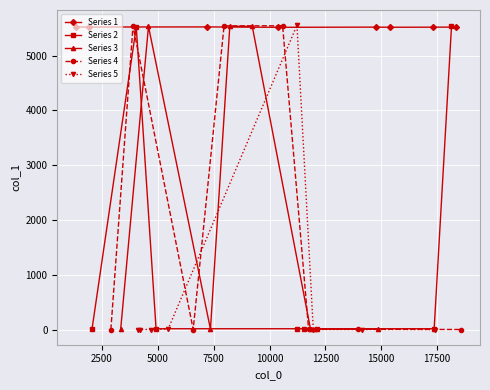

True or false: Series 3 has more than 1 interior local peaks.

True